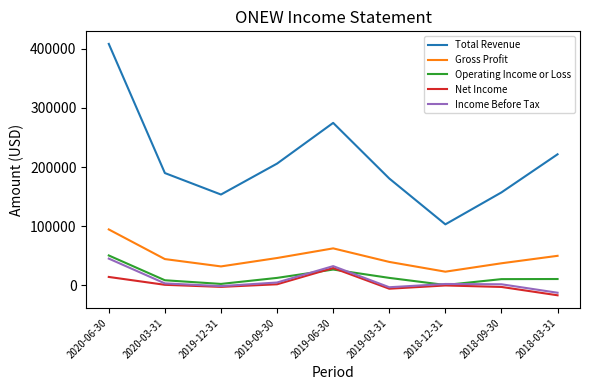

What position from the left is 2020-06-30?

1